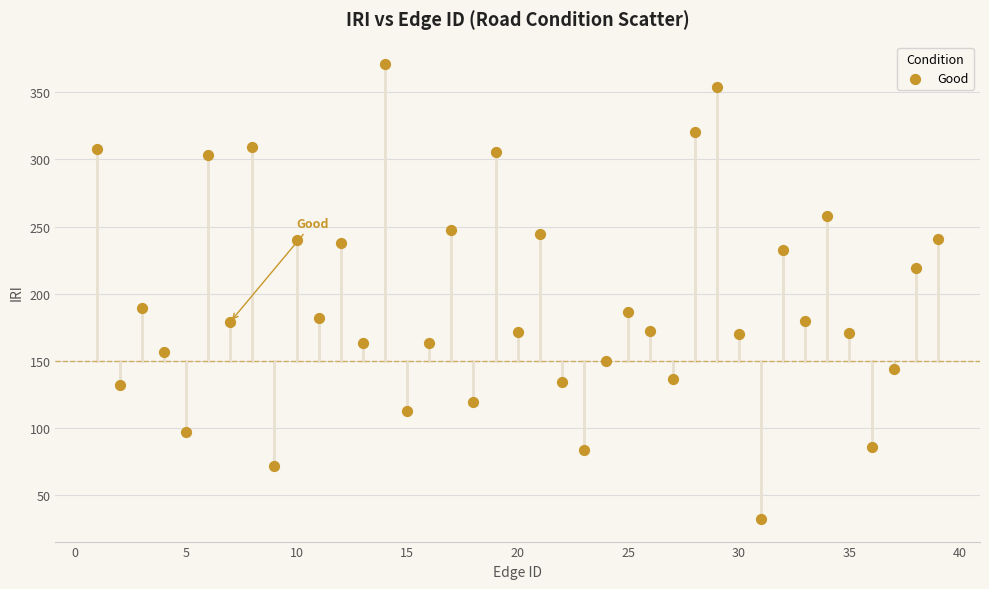

What is the range of X values (max minus min)?

38.0